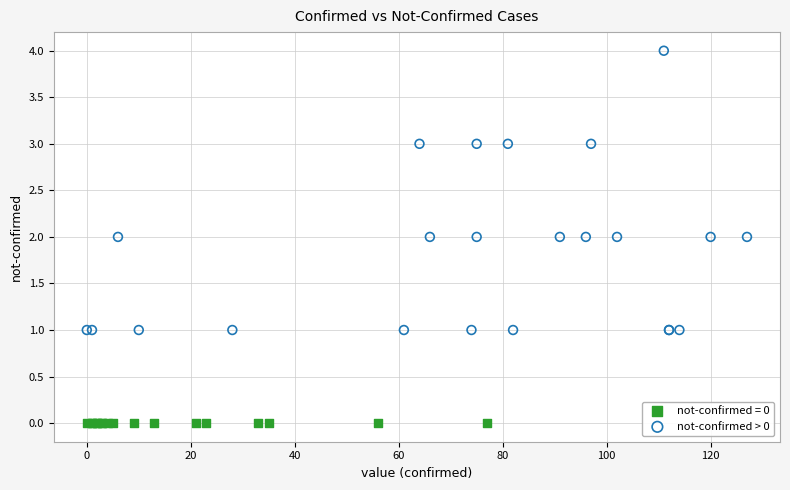

Which series reaches the maximum Y coordinate?

not-confirmed > 0